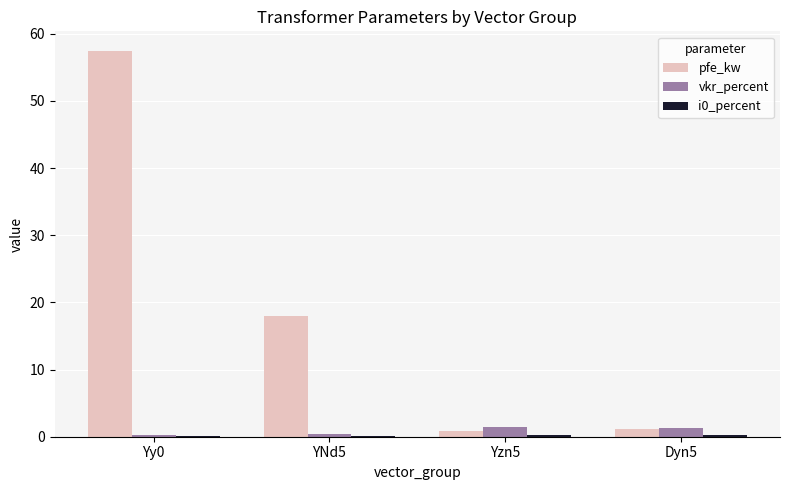

What is the maximum value shown in the chart?

57.5